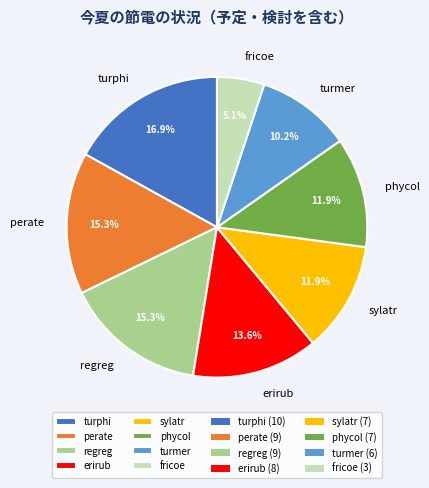

Does fricoe represent more than half of the total?

No